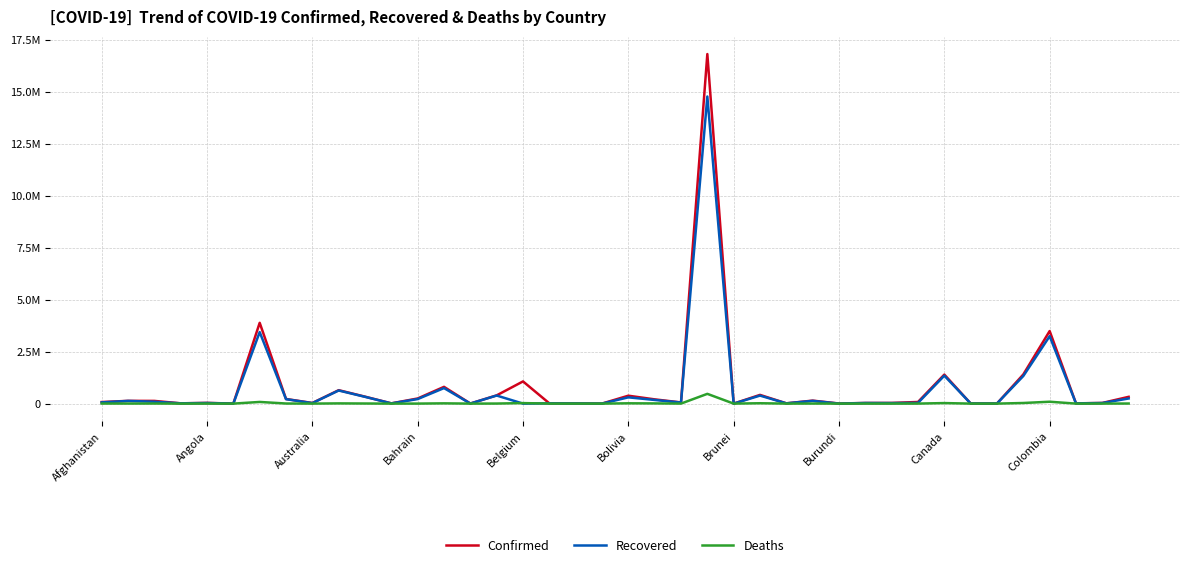

List the series in order of their peak value, highest first.

Confirmed, Recovered, Deaths